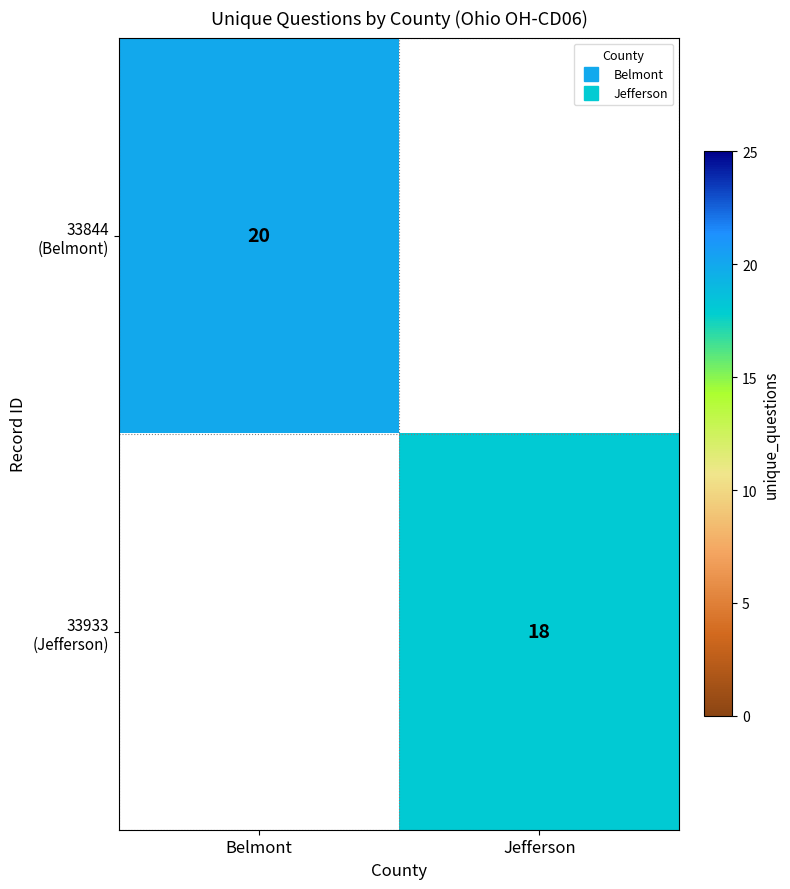

What is the maximum value shown in the chart?

20.0